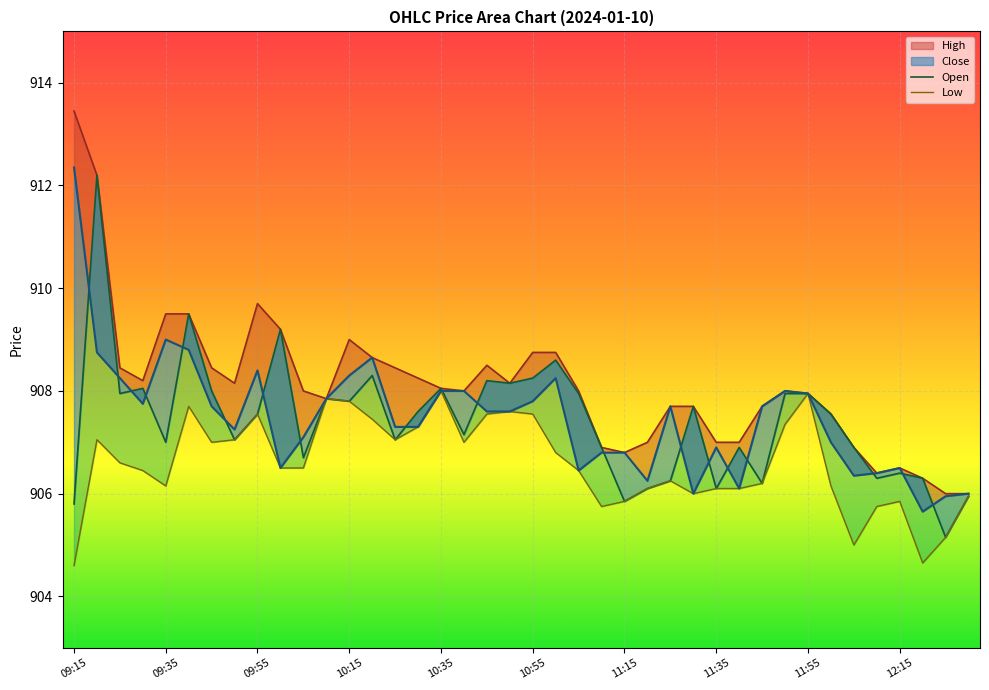

The value of High_line at 10:15 is 426.6. True or false?

False